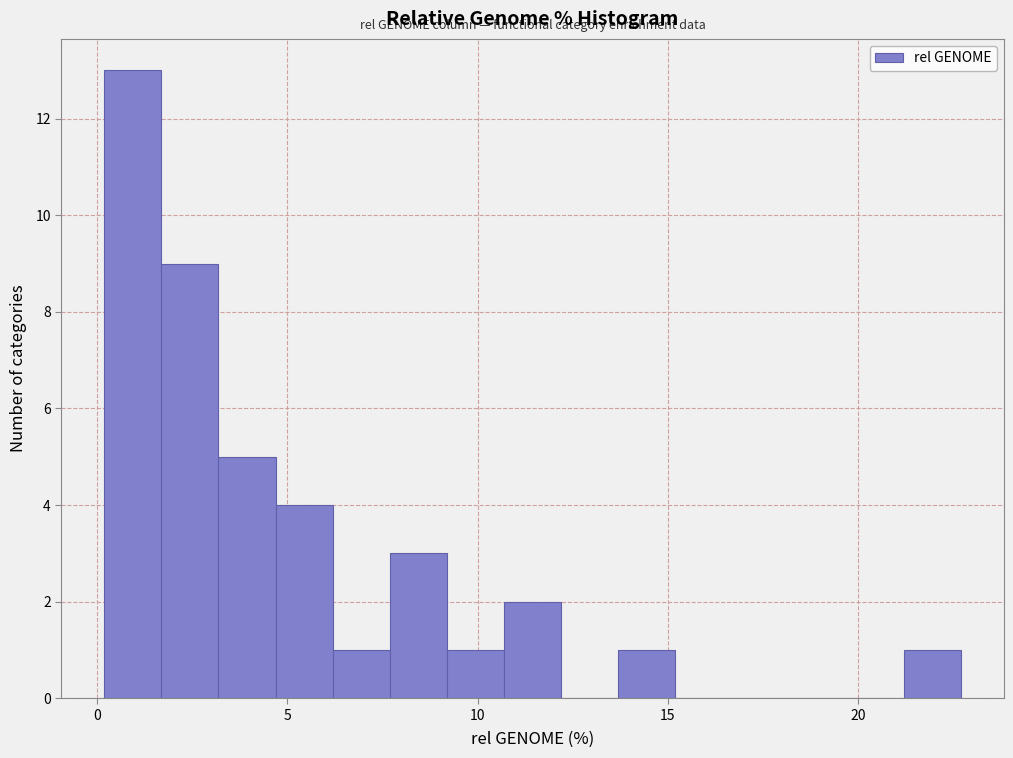

Read against the x-axis, roughly where is the centre of the tallest bar?

1.0